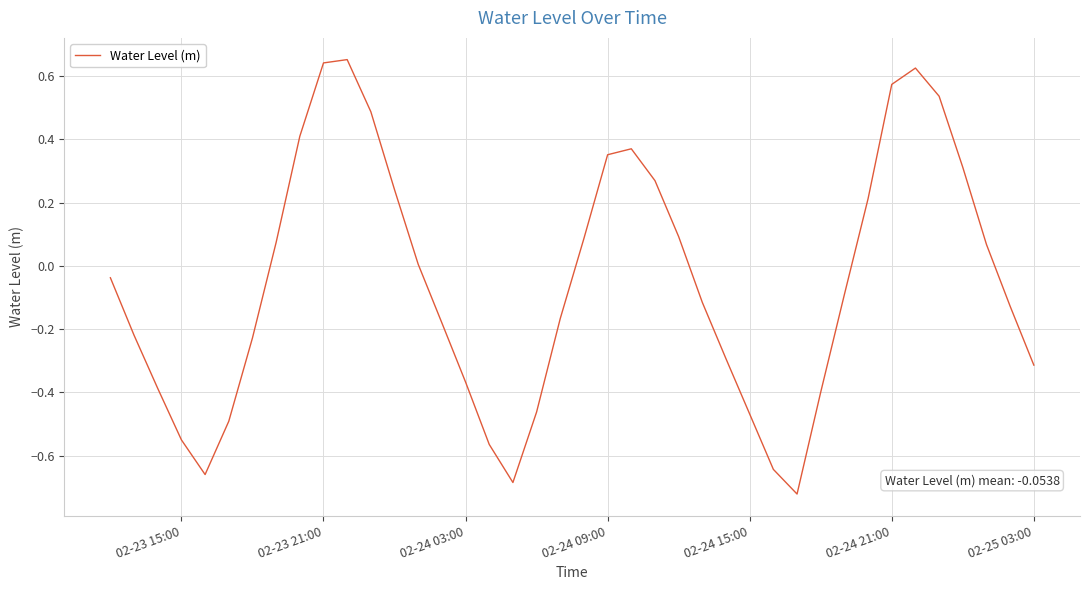

What is the difference between the maximum and minimum values?

1.4